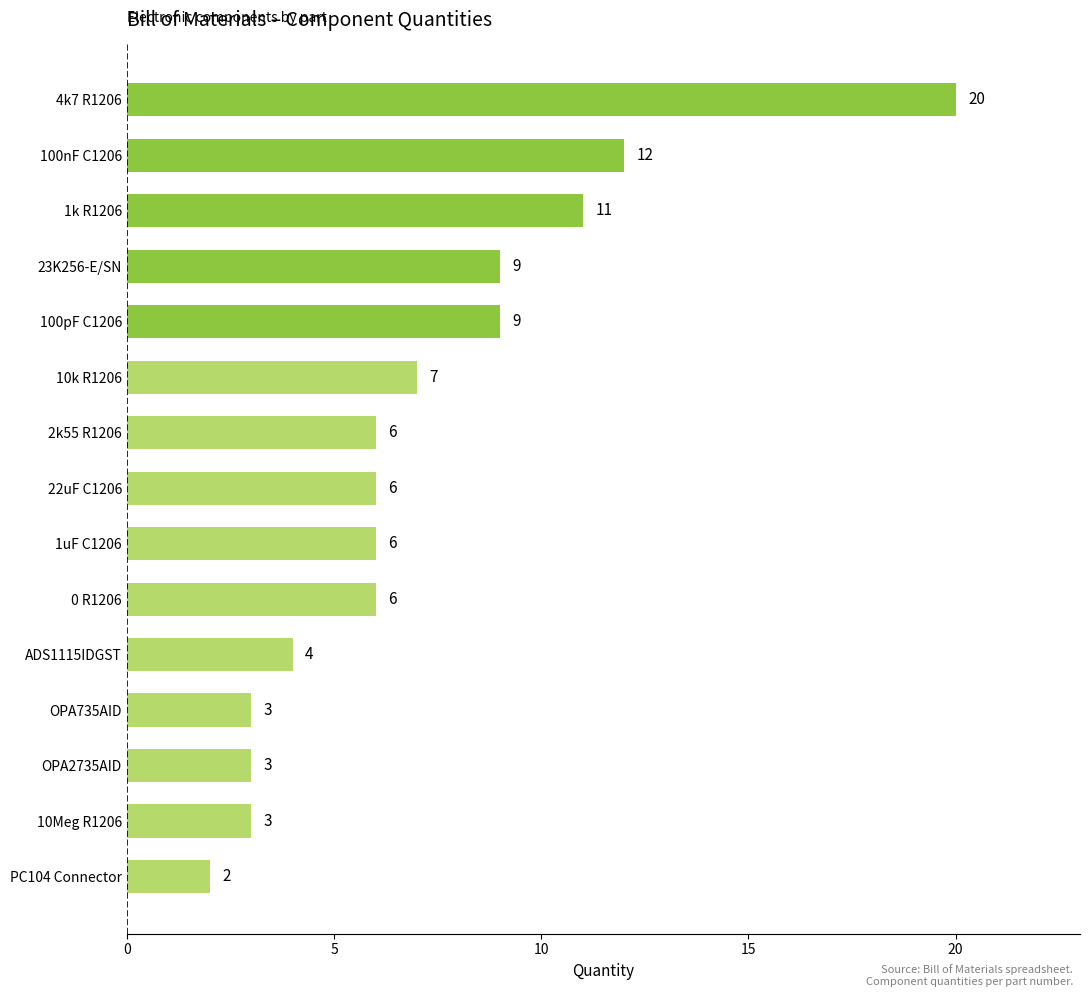

What is the sum of the values at 100pF C1206 and OPA2735AID?

12